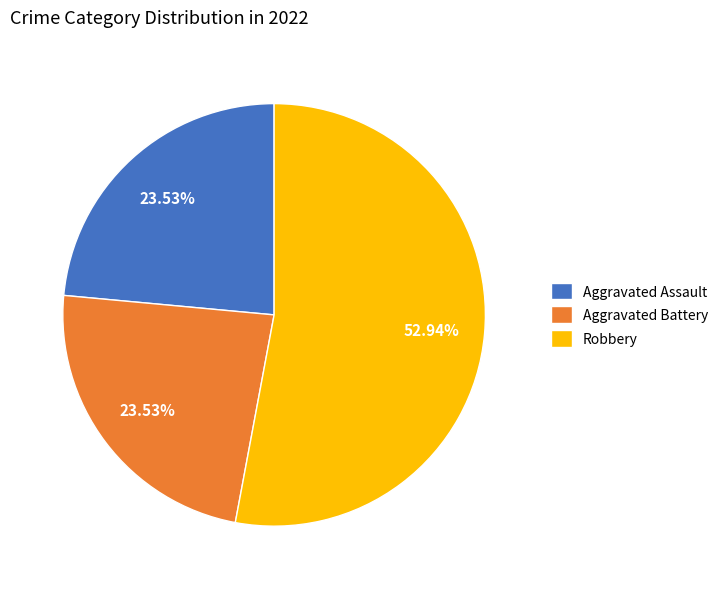

The Aggravated Assault slice represents 38% of the pie. True or false?

False